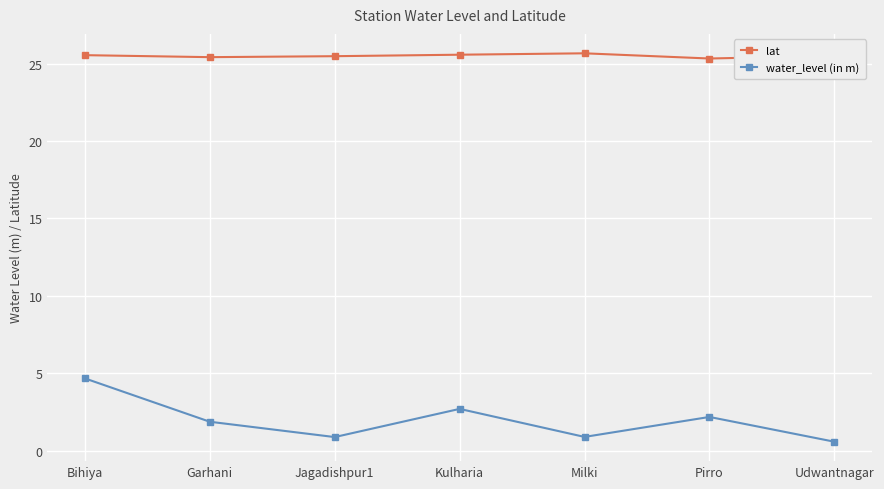

True or false: water_level (in m) and lat intersect in this chart.

False